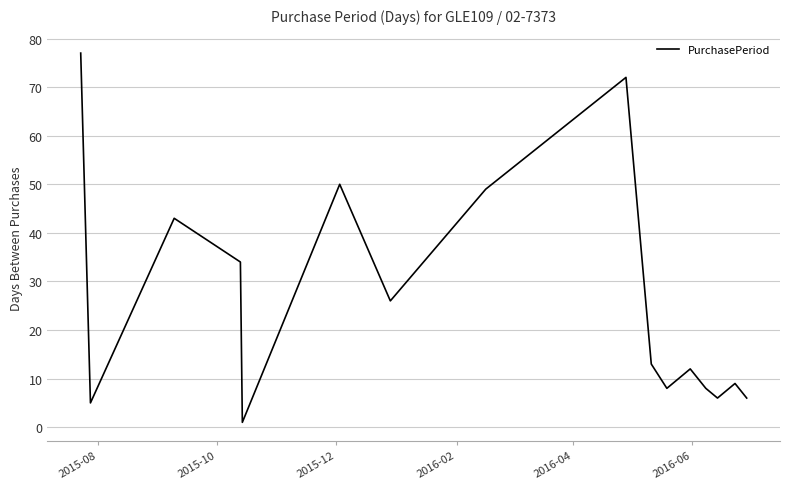

What is the maximum value shown in the chart?

77